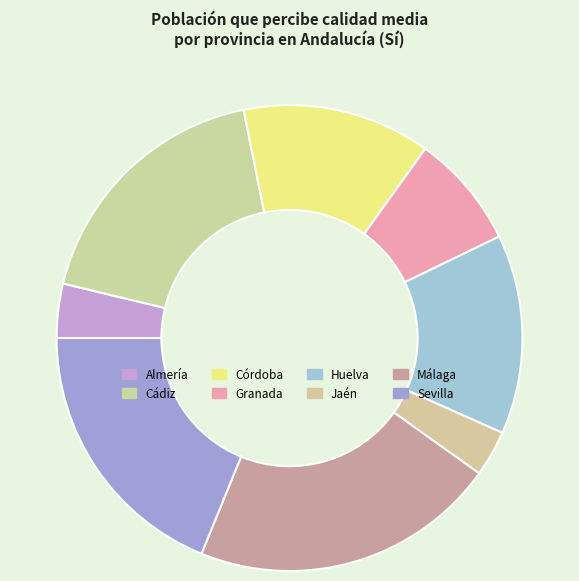

Which slice is the smallest?

Jaén